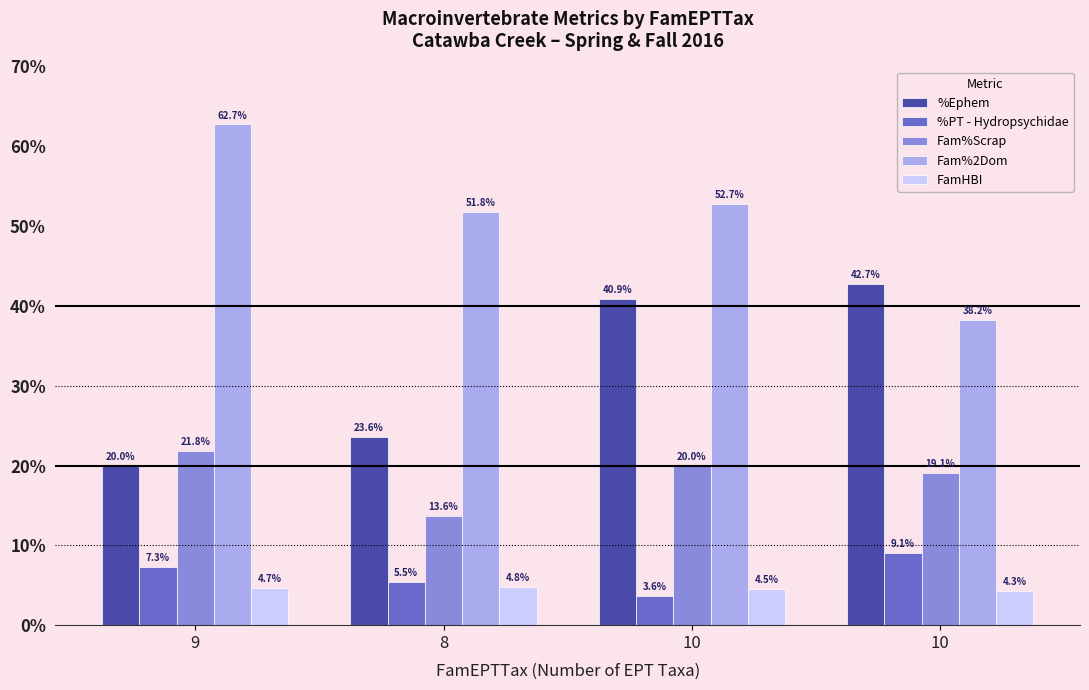

At which category does the chart reach its peak across all series?

9